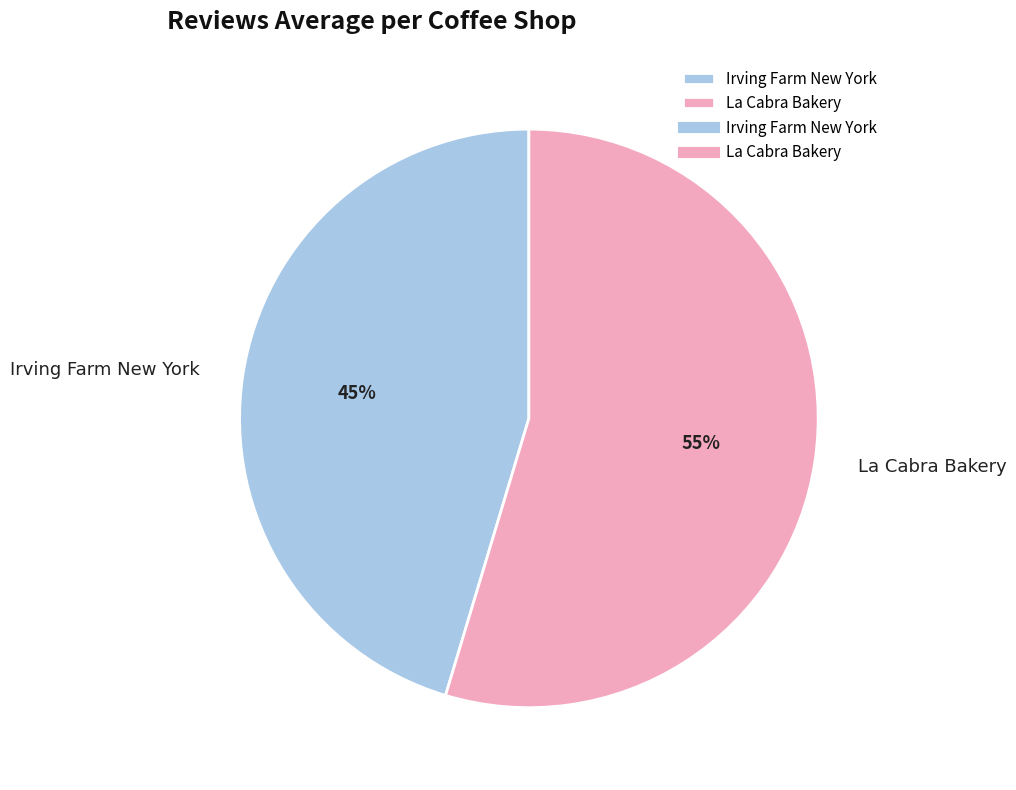

To the nearest percent, what portion does Irving Farm New York represent?

45%